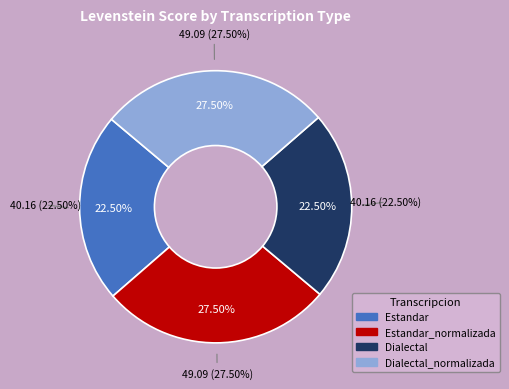

Rank the categories by value from highest to lowest.

Estandar_normalizada, Dialectal_normalizada, Estandar, Dialectal